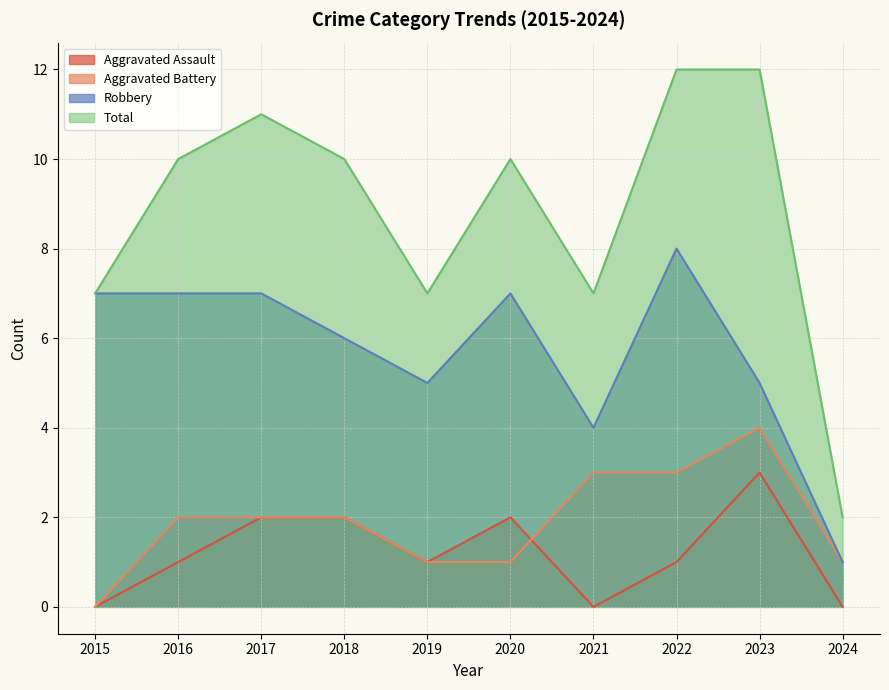

How many interior local peaks does the Total series have?

2